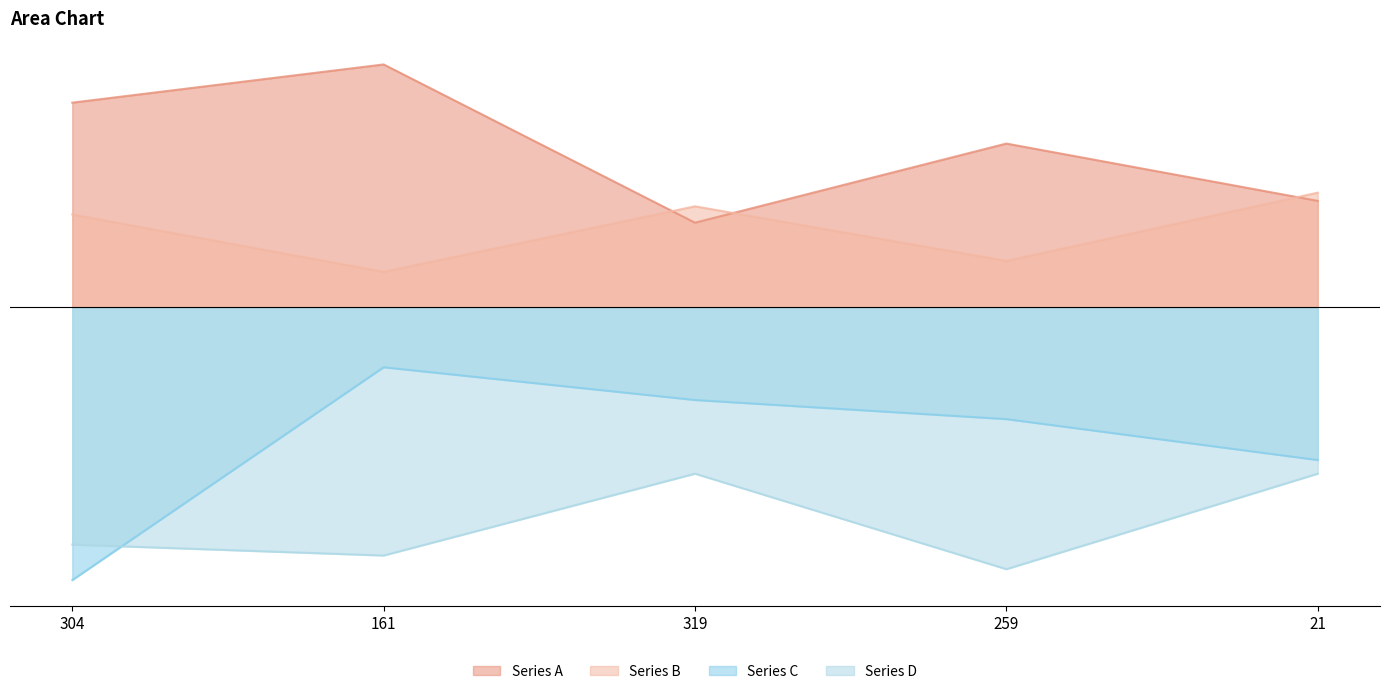

What position from the right is 319?

3